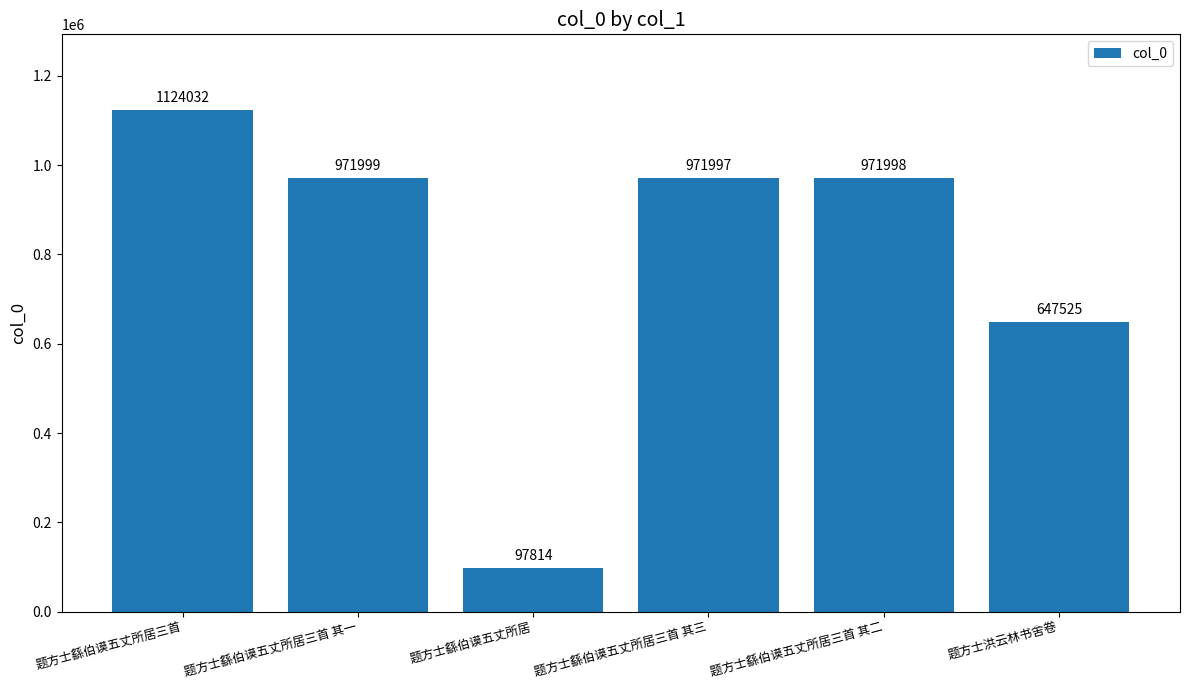

What is the ratio of the value at 题方士繇伯谟五丈所居三首 其三 to the value at 题方士繇伯谟五丈所居三首?

0.9